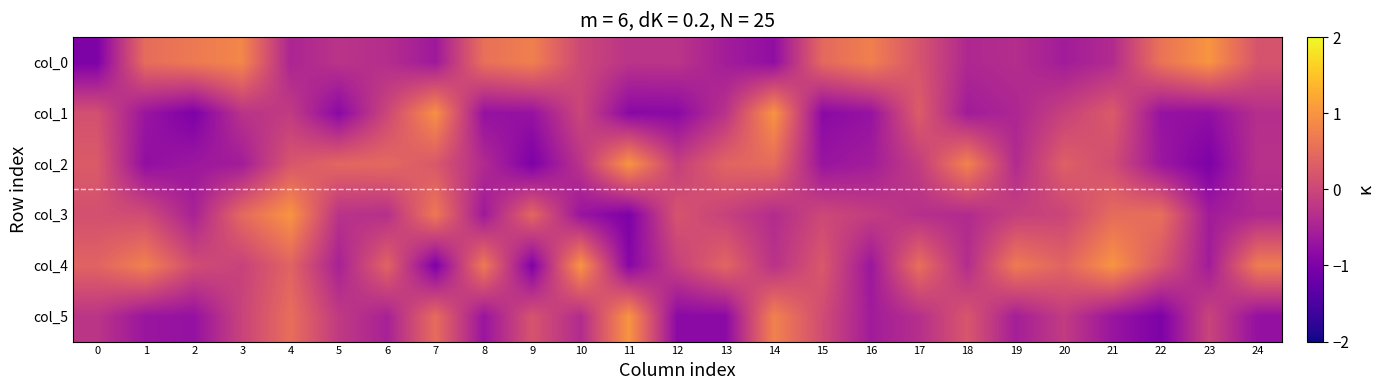

Reading right to left, what are all the values shown in this chart?

col_0: 24=0.2	23=1.0	22=0.6	21=-0.4	20=-0.6	19=-0.3	18=-0.4	17=0.2	16=0.8	15=0.5	14=-0.8	13=-0.6	12=-0.3	11=-0.3	10=0.0	9=0.8	8=0.6	7=-0.6	6=-0.3	5=-0.3	4=-0.5	3=0.8	2=0.7	1=0.5	0=-1.0
col_1: 24=-0.3	23=-0.8	22=-0.7	21=0.3	20=-0.1	19=-0.5	18=-0.6	17=0.3	16=-0.7	15=-0.9	14=1.0	13=-0.3	12=-0.9	11=-0.9	10=-0.0	9=-0.7	8=-0.7	7=1.0	6=0.0	5=-0.9	4=-0.2	3=-0.3	2=-1.0	1=-0.7	0=0.1
col_2: 24=-0.3	23=-1.0	22=-0.7	21=0.1	20=0.3	19=-0.4	18=0.8	17=-0.1	16=-0.6	15=-0.7	14=0.5	13=0.4	12=-0.1	11=1.0	10=-0.3	9=-1.0	8=-0.4	7=0.2	6=0.5	5=0.4	4=0.2	3=-0.6	2=-0.7	1=-0.8	0=0.3
col_3: 24=-0.4	23=-0.6	22=0.5	21=0.5	20=-0.0	19=-0.1	18=-0.4	17=-0.3	16=-0.1	15=0.0	14=-0.4	13=-0.1	12=0.2	11=-1.0	10=-0.7	9=0.4	8=-0.6	7=0.7	6=-0.3	5=-0.3	4=1.0	3=0.5	2=-0.5	1=0.1	0=0.1
col_4: 24=0.7	23=-0.6	22=0.2	21=1.0	20=0.4	19=0.7	18=-0.4	17=0.5	16=-0.7	15=0.2	14=-0.3	13=0.4	12=-0.1	11=-0.9	10=1.0	9=-1.0	8=0.7	7=-1.0	6=0.4	5=-0.5	4=0.4	3=-0.1	2=0.1	1=0.8	0=0.4
col_5: 24=-0.8	23=-0.0	22=-1.0	21=-0.7	20=-0.2	19=-0.6	18=0.2	17=-0.3	16=-0.6	15=0.1	14=0.8	13=-0.9	12=-0.9	11=1.0	10=-0.4	9=0.2	8=-0.7	7=0.5	6=-0.5	5=-0.2	4=0.5	3=-0.0	2=-0.7	1=-0.7	0=-0.2